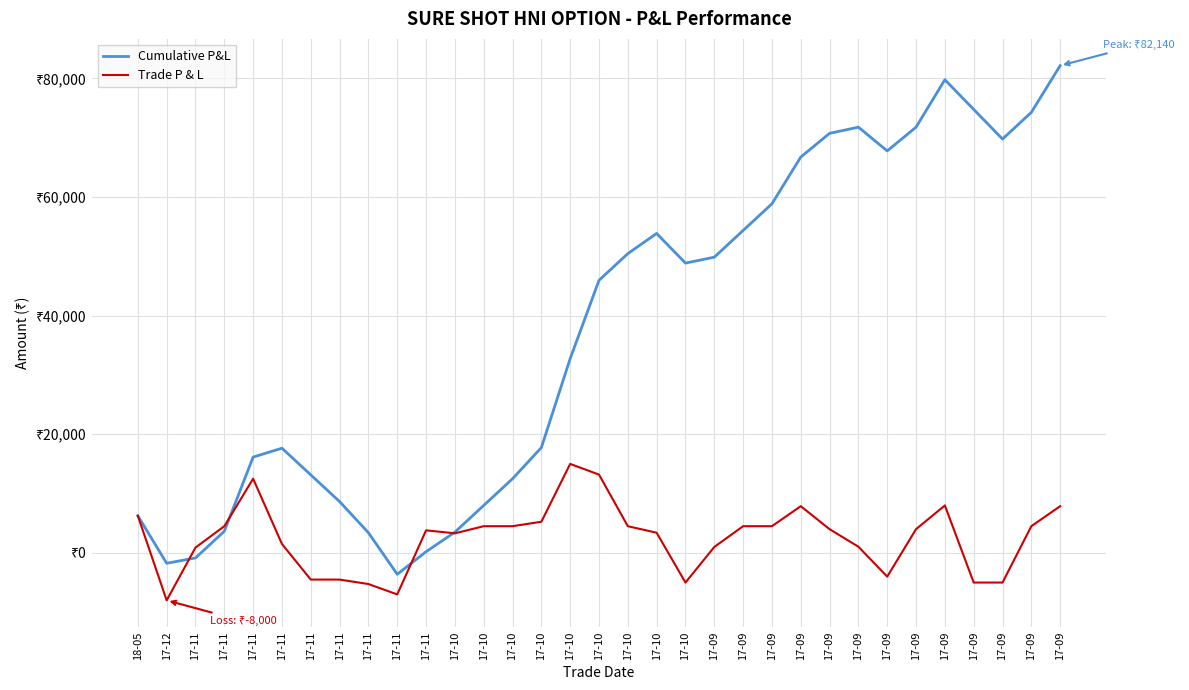

Which series ends up on top after the final intersection of Trade P & L and Cumulative P&L?

Cumulative P&L